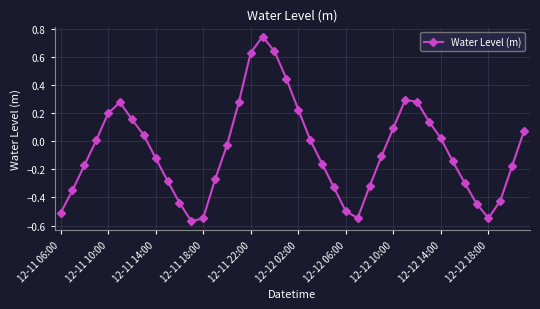

How many points are lower than both their immediate neighbors (excluding endpoints)?

3